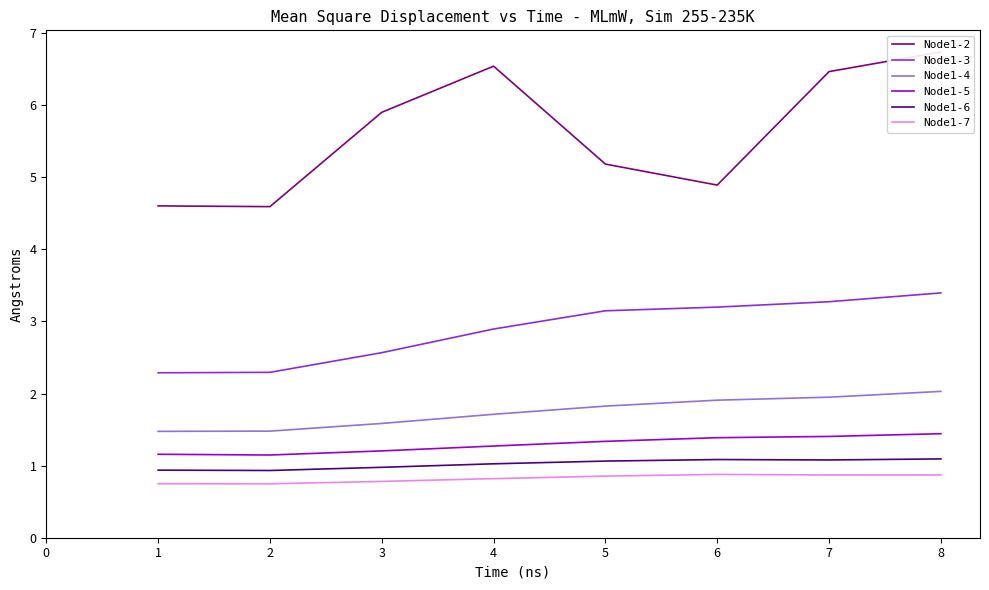

Does the chart have visible grid lines?

No